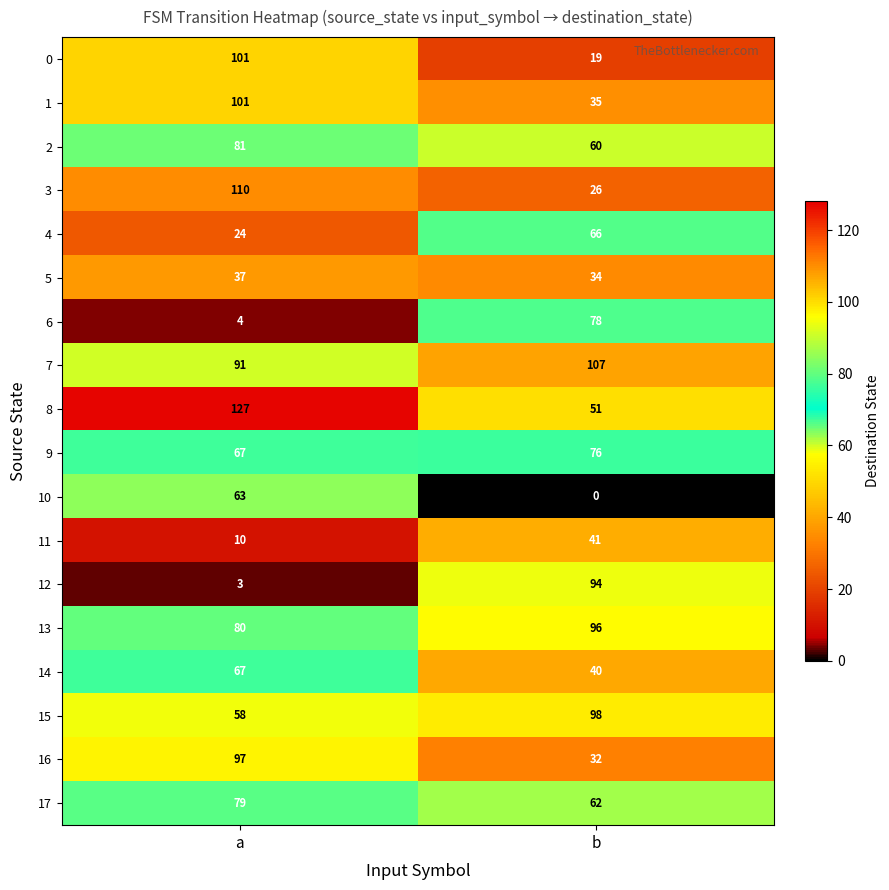

At b, list the series in order from largest to smallest.

7, 15, 13, 12, 6, 9, 4, 17, 2, 8, 11, 14, 1, 5, 16, 3, 0, 10